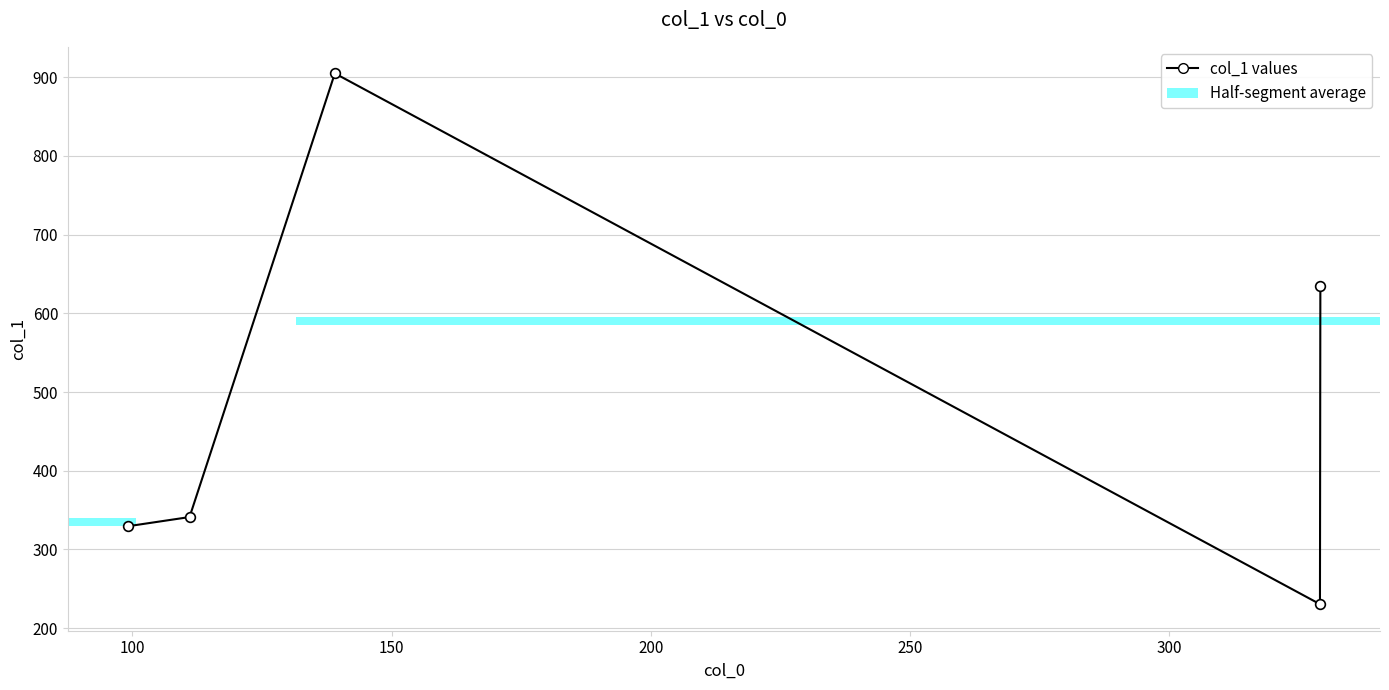

True or false: the data shows 433.1 at 50.

False